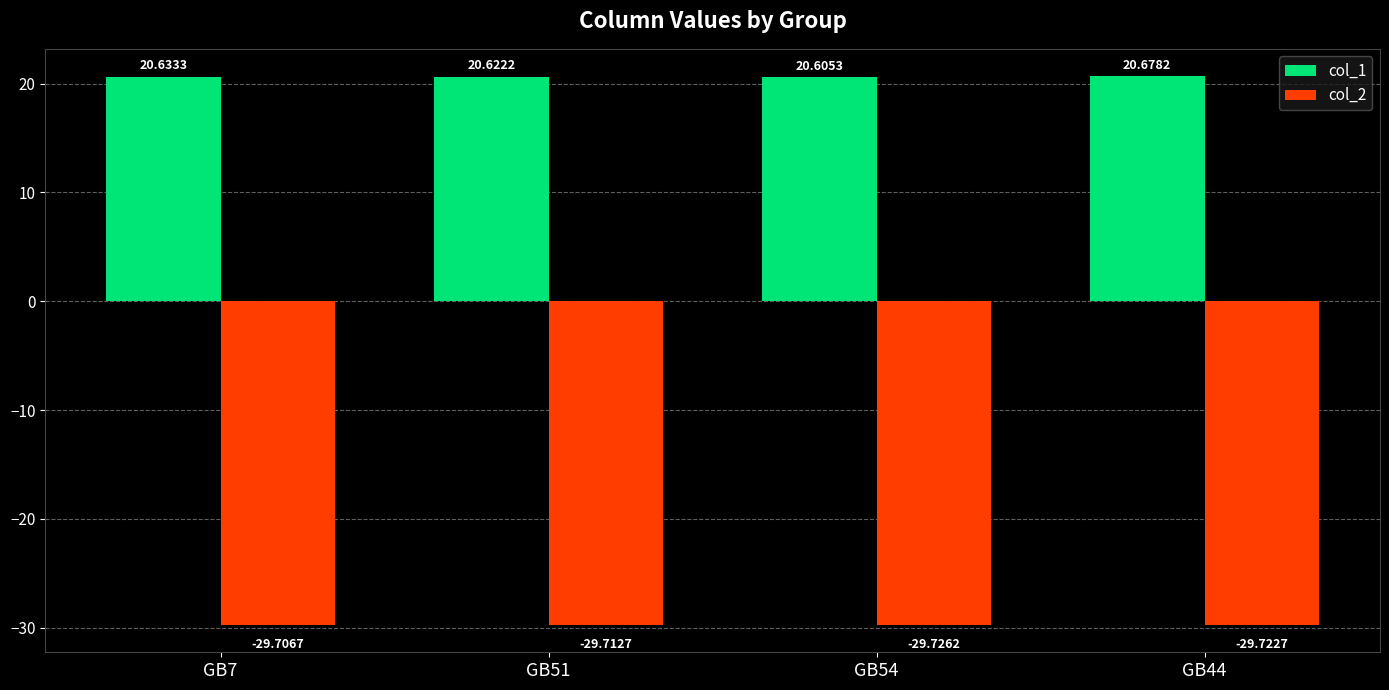

Is it true that col_1 equals 9.1 at GB51?

False